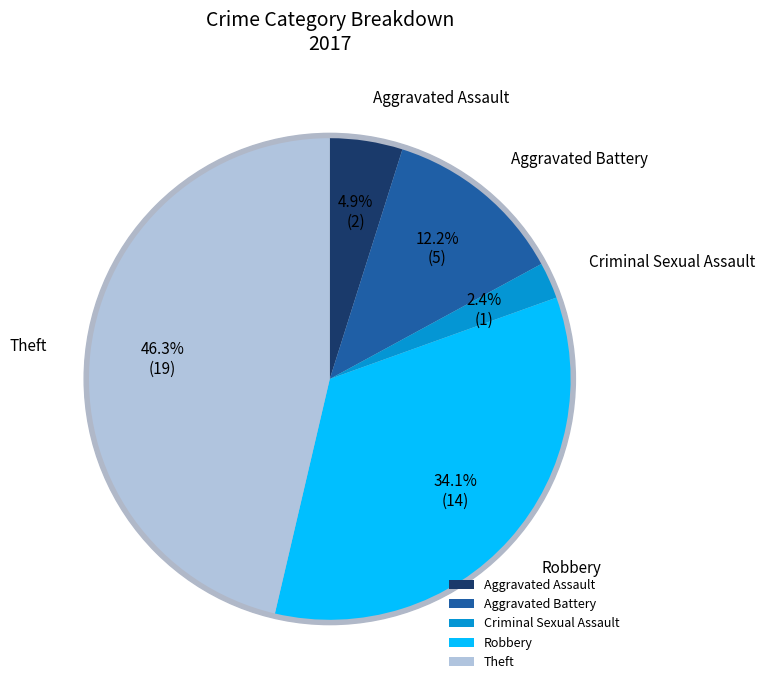

What is the smallest slice in the pie chart?

Criminal Sexual Assault